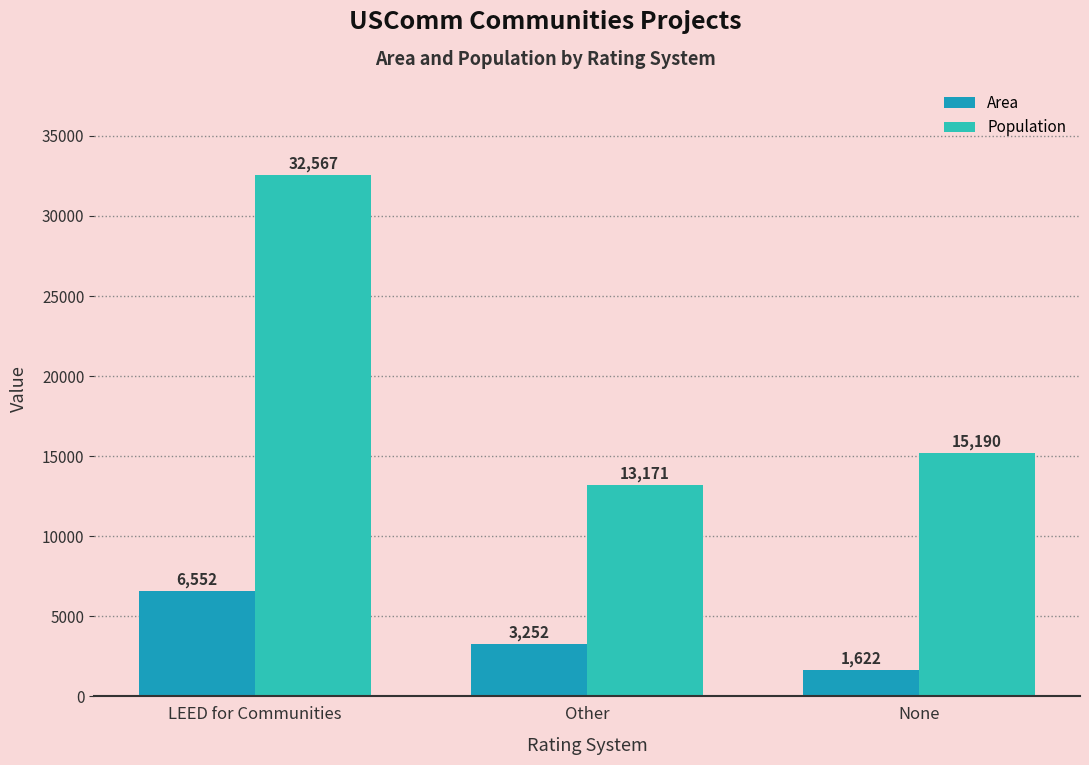

Rank the series by their average value, from highest to lowest.

Population, Area